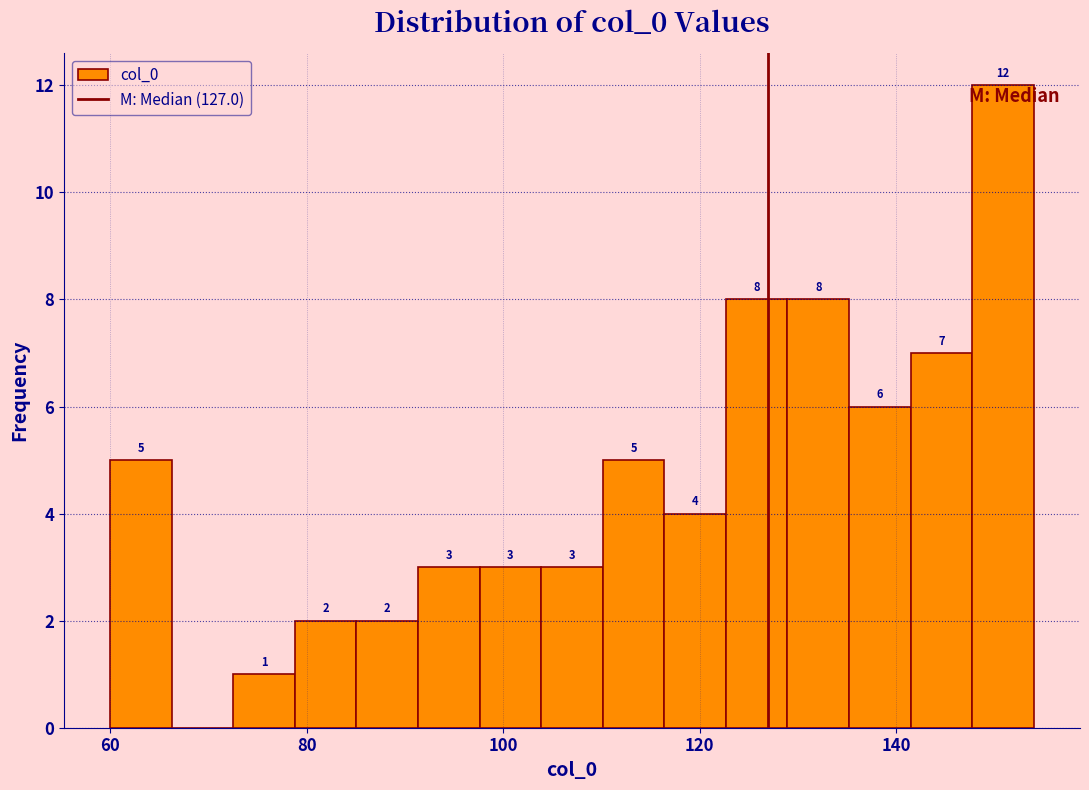

Around what value on the x-axis is the tallest bar? Give the approximate position of its centre, as read against the axis.

150